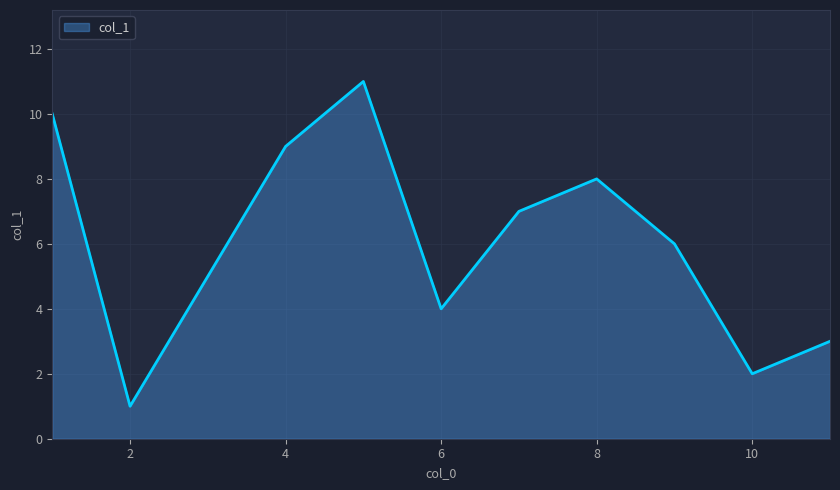

What is the difference between the maximum and minimum values?

10